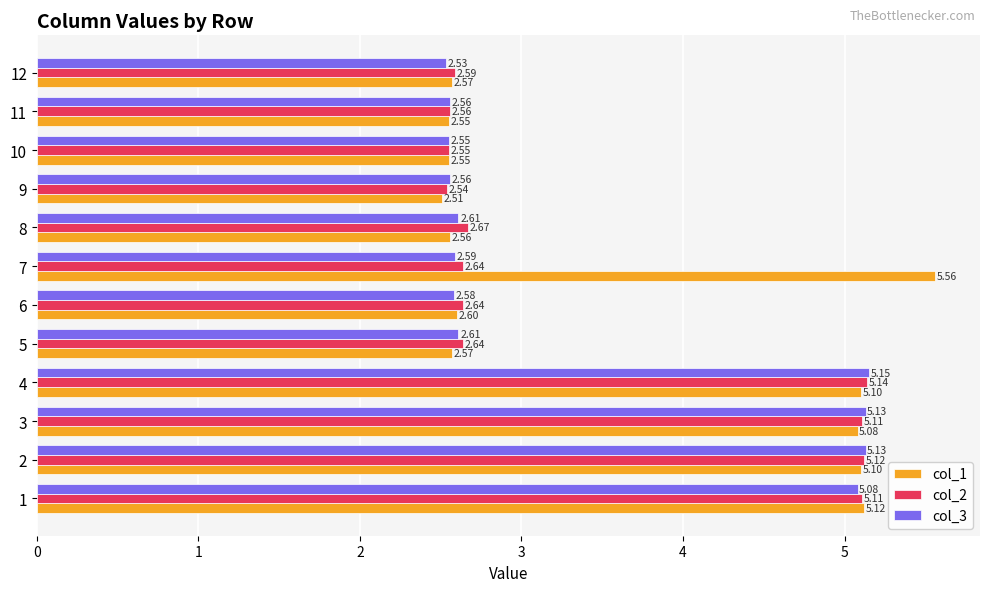

Which series has the largest range (max minus min)?

col_1